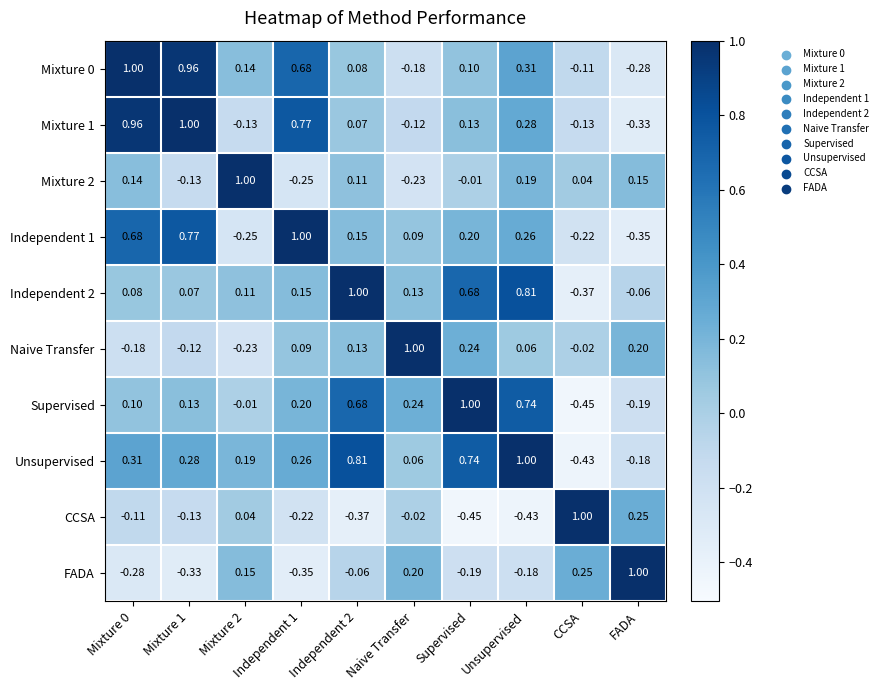

At which label is Independent 1 closest to 0?

Naive Transfer